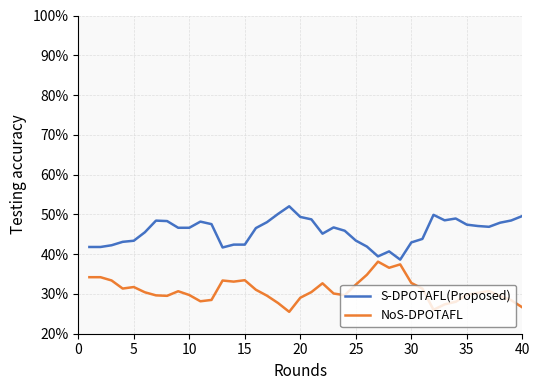

List the series in order of their overall mean, highest first.

S-DPOTAFL(Proposed), NoS-DPOTAFL